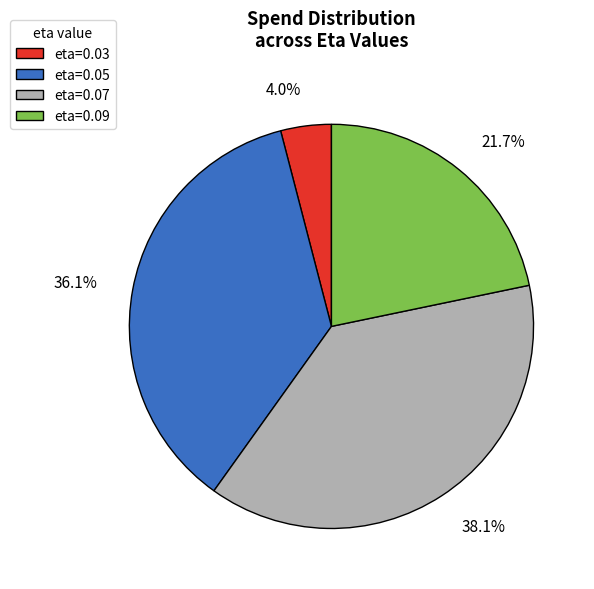

What percentage is NOT represented by 21.7%?

78.3%